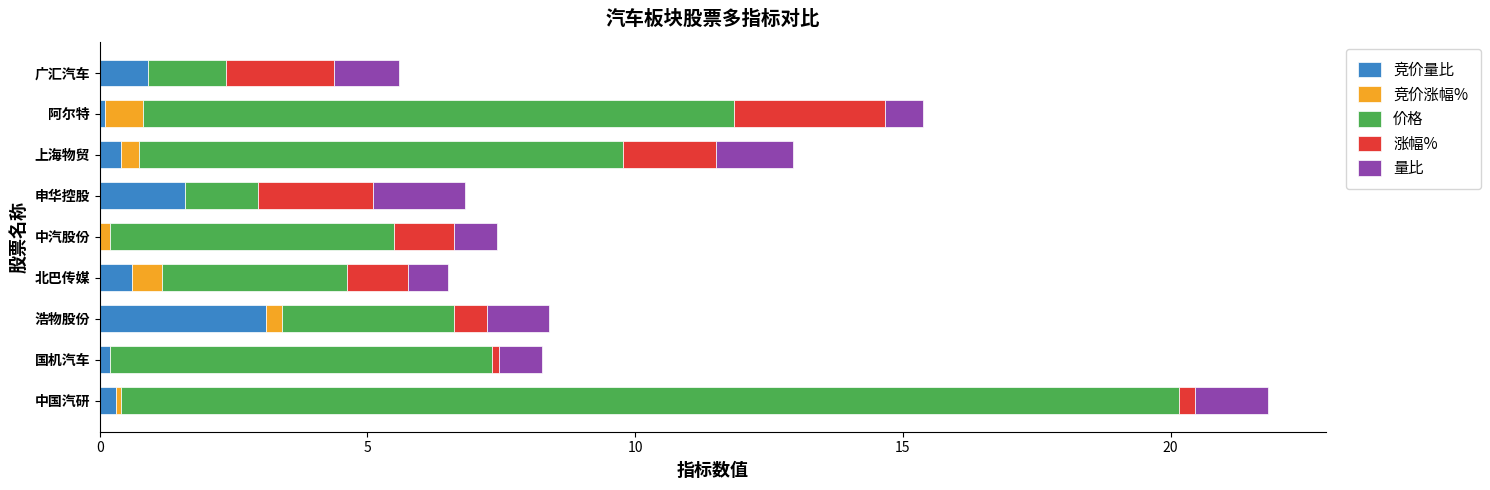

At which category is the sum across all series the highest?

中国汽研